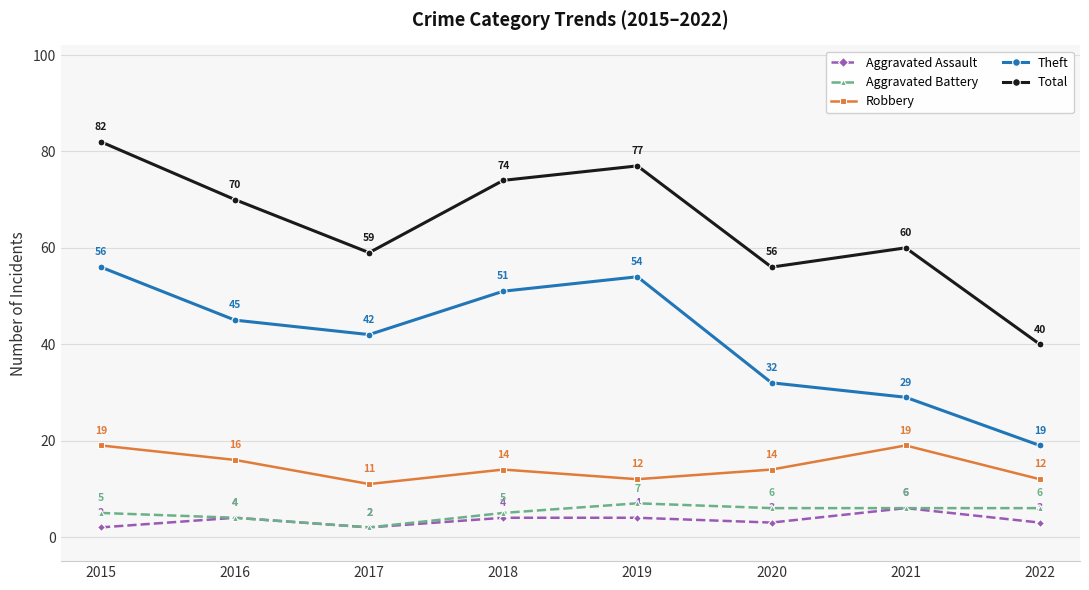

What is the sum of the Theft values at 2015 and 2016?

101